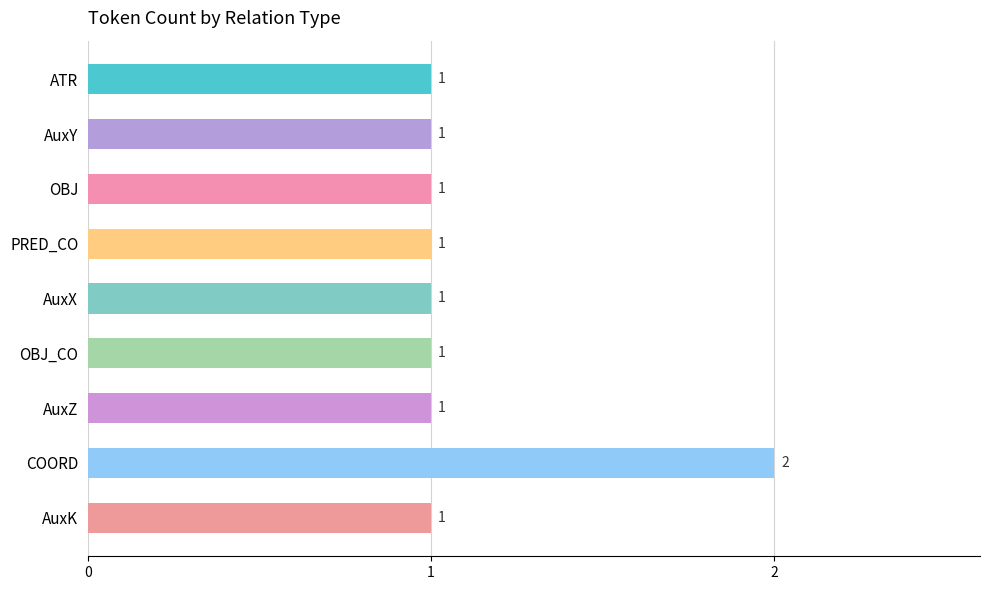

What is the difference between the maximum and minimum values?

1